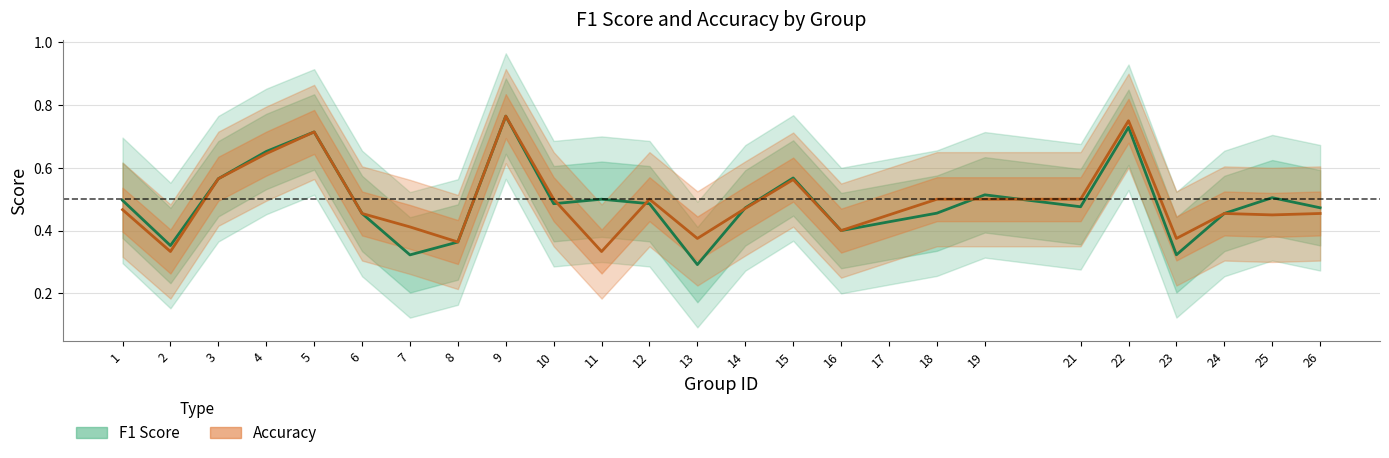

What are all the series names shown in the legend?

f1, accuracy